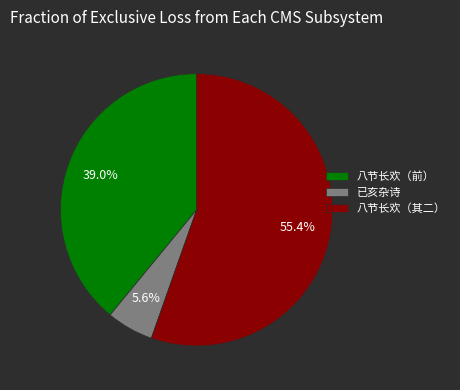

What is the total percentage of 八节长欢（其二） and 八节长欢（前）?

94.4%